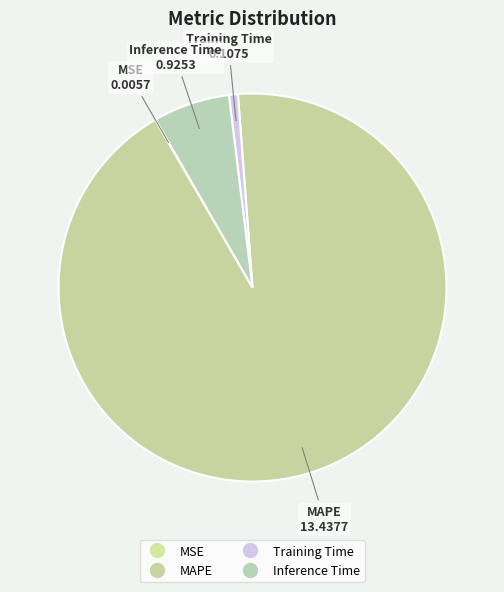

What portion of the pie excludes MSE?

100.0%